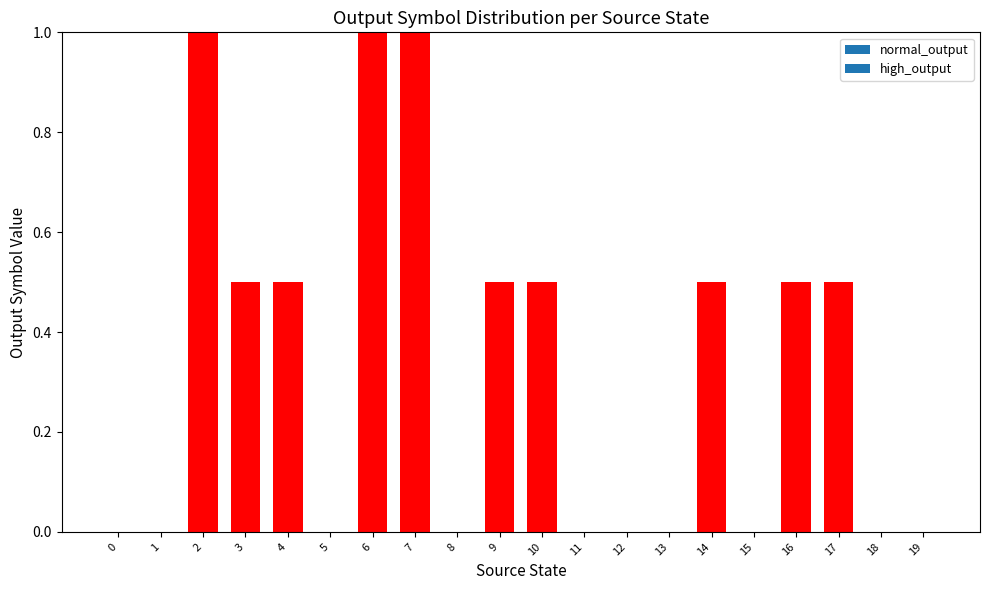

Which has a higher value, 8 or 9?

9